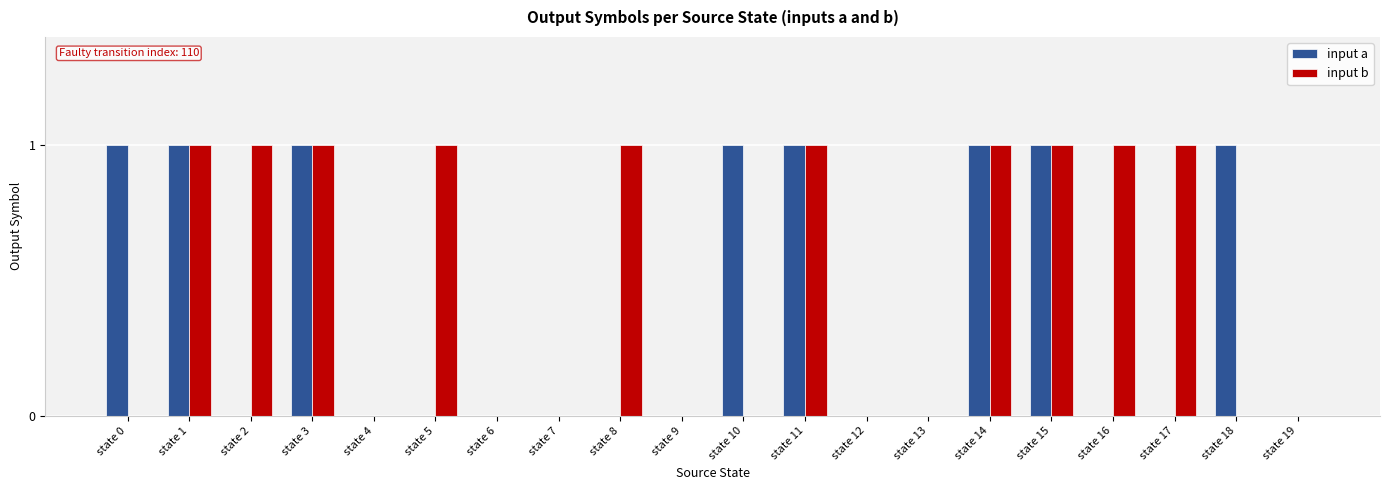

Between state 10 and state 11, which series saw the biggest shift?

input b